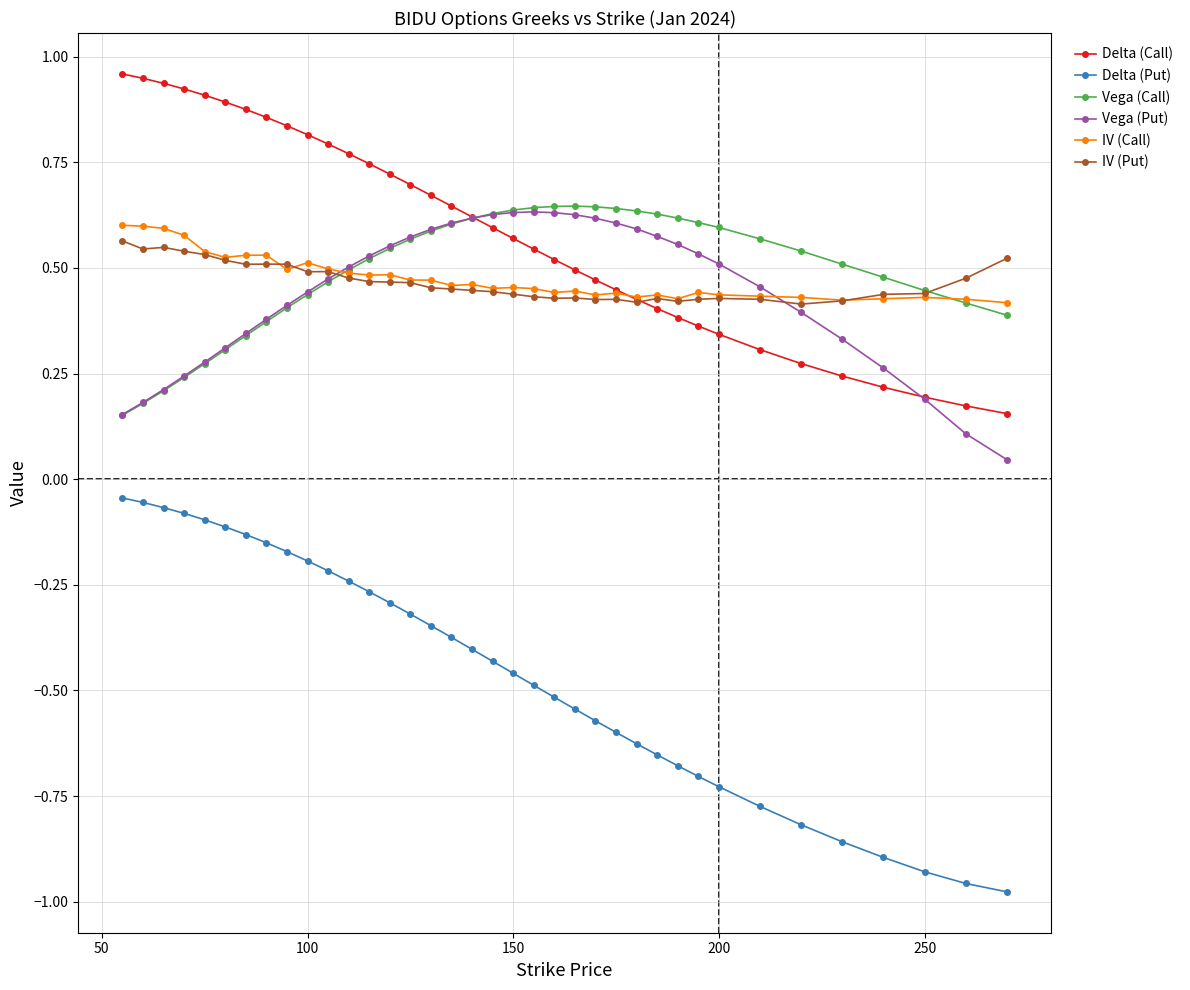

At how many categories does at least one series exceed 0?

37